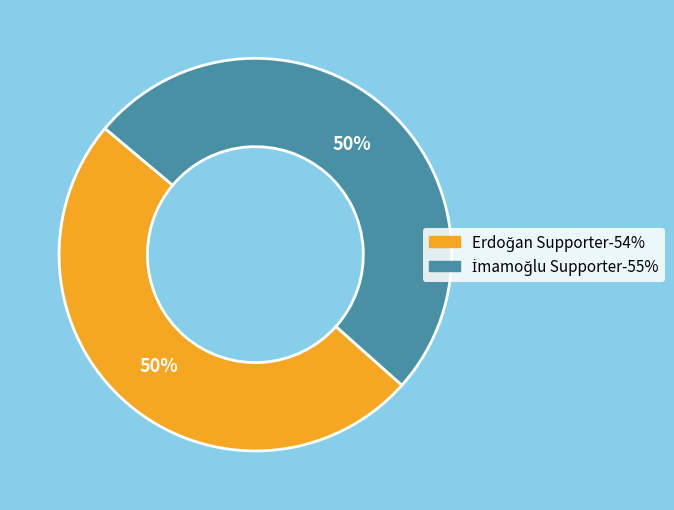

Count the number of slices in the pie.

2